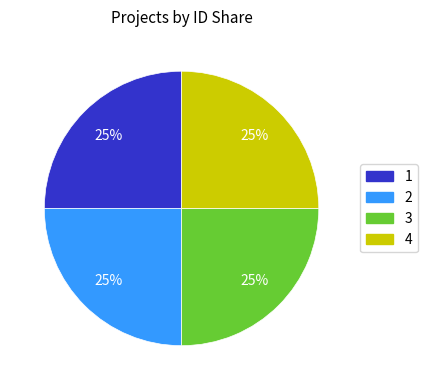

To the nearest percent, what is the average slice percentage?

25%